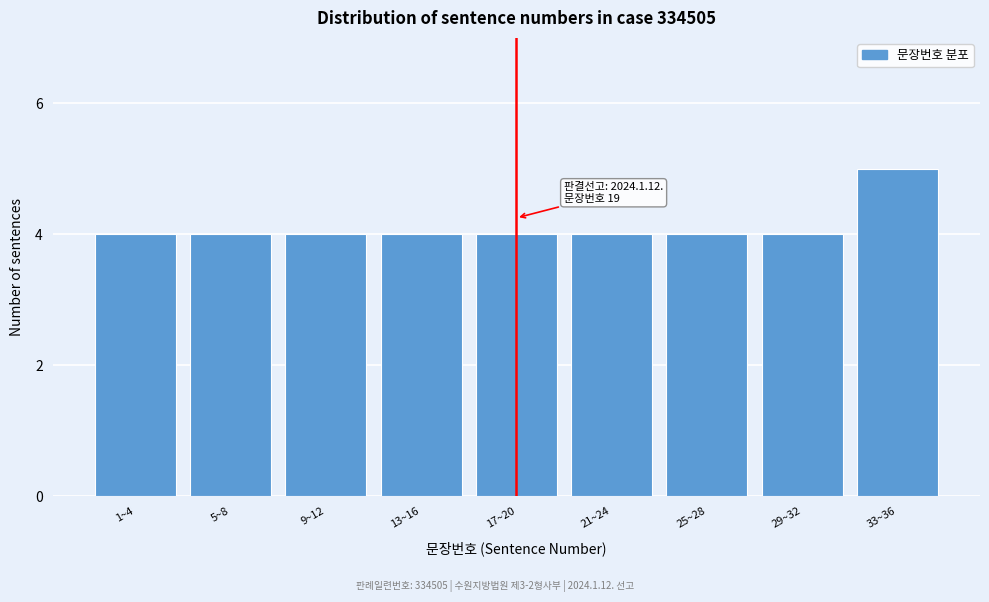

Reading left to right, what are all the values shown in this chart?

4	4	4	4	4	4	4	4	5